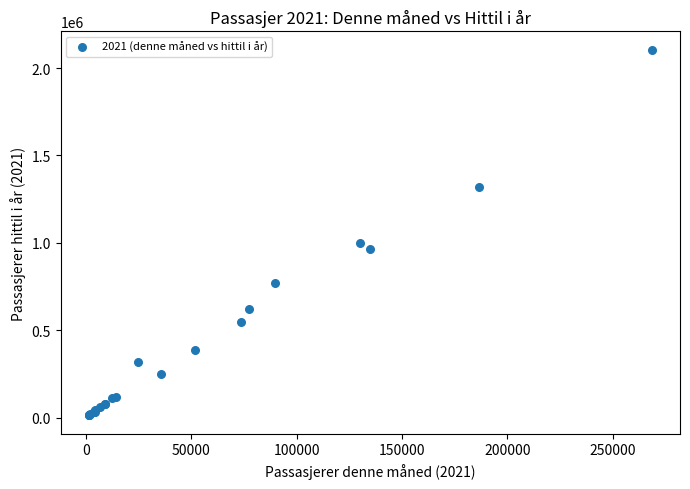

What Y value in the scatter plot is closest to 1058768?

998005